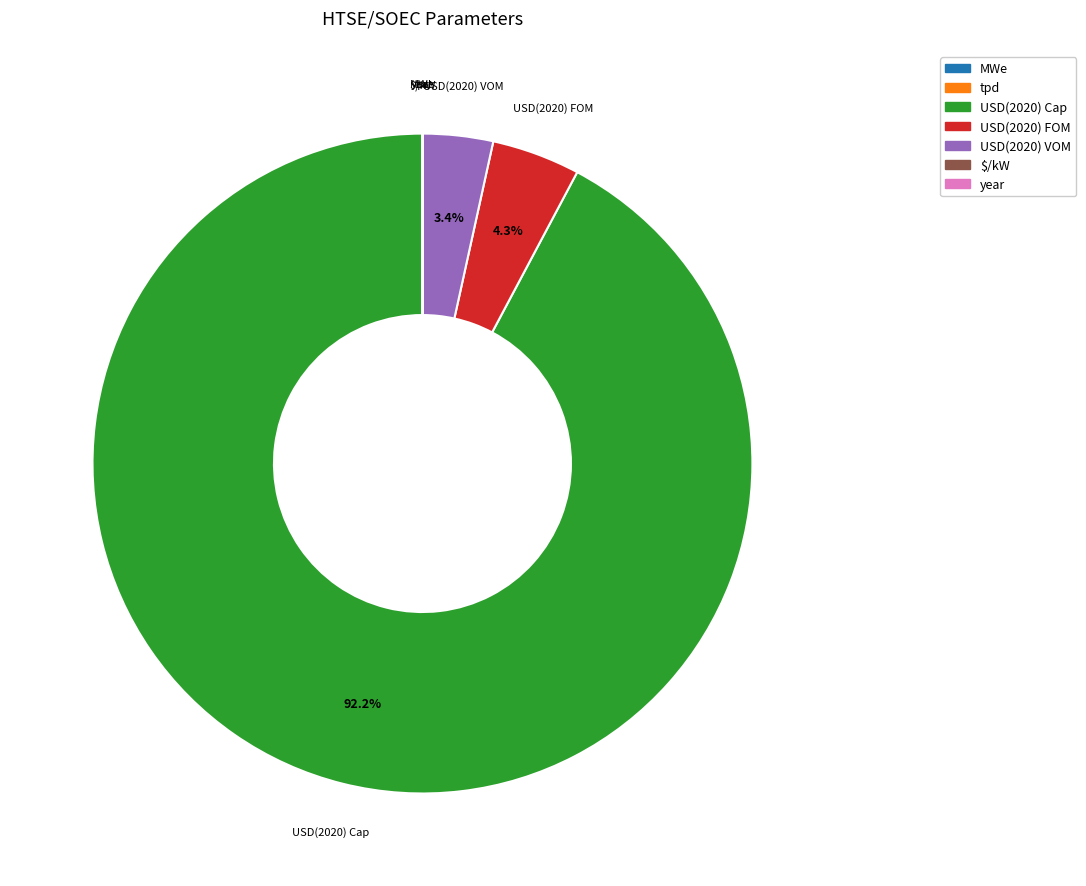

To the nearest percent, what is the average slice percentage?

14%